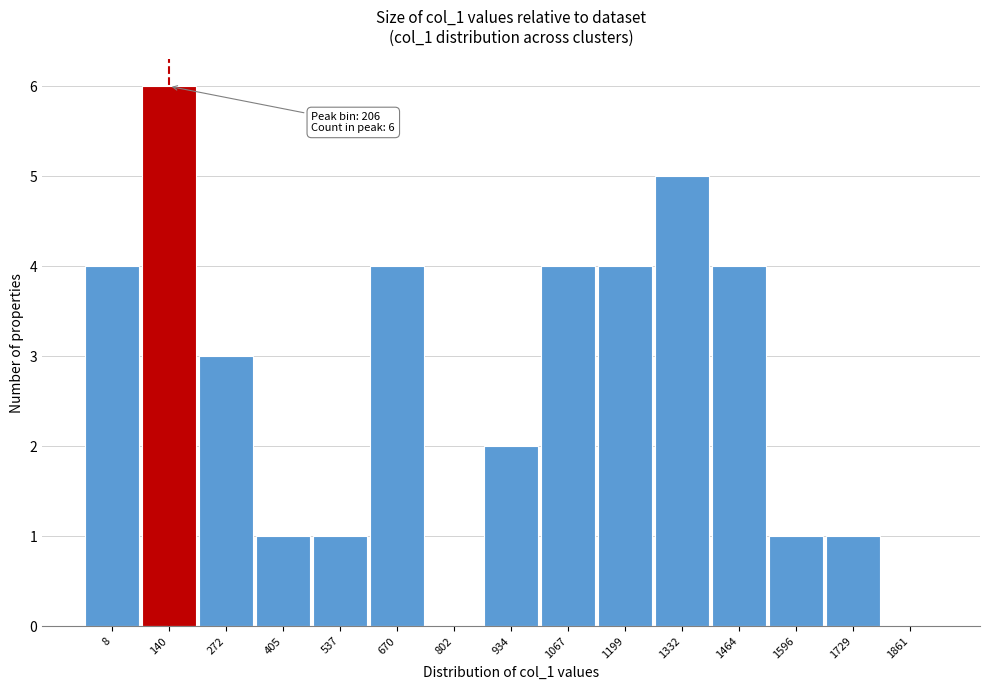

Reading left to right, what are all the values shown in this chart?

8=4	140=6	272=3	405=1	537=1	670=4	802=0	934=2	1067=4	1199=4	1332=5	1464=4	1596=1	1729=1	1861=0